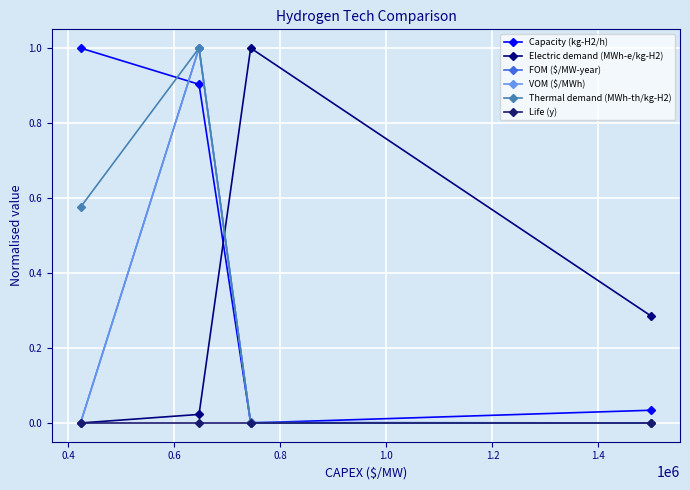

How many lines are shown in the chart?

6